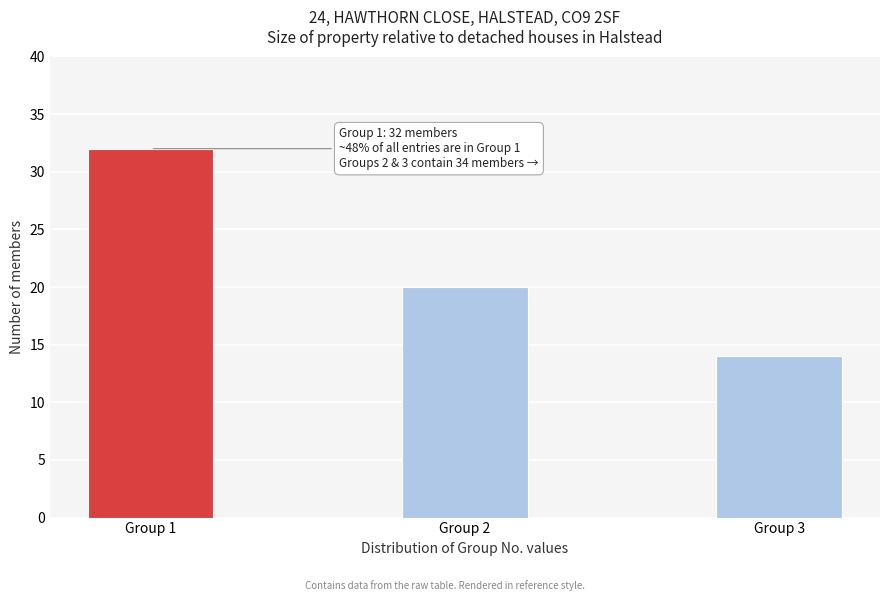

Reading left to right, list all the values displayed in this chart.

32	20	14